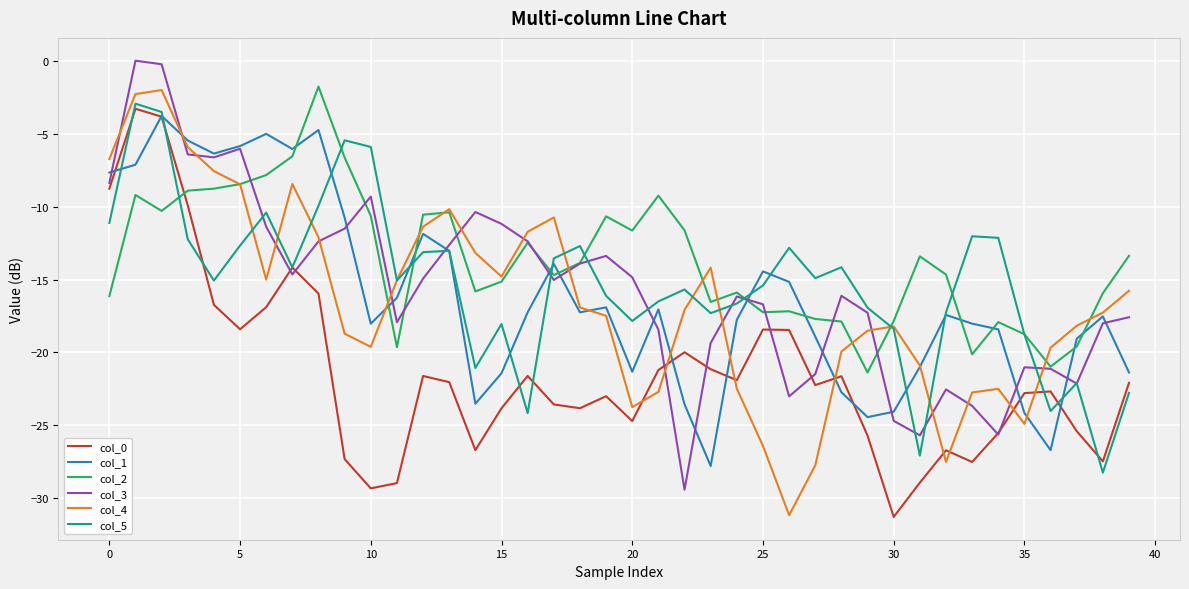

What are all the series names shown in the legend?

col_0, col_1, col_2, col_3, col_4, col_5